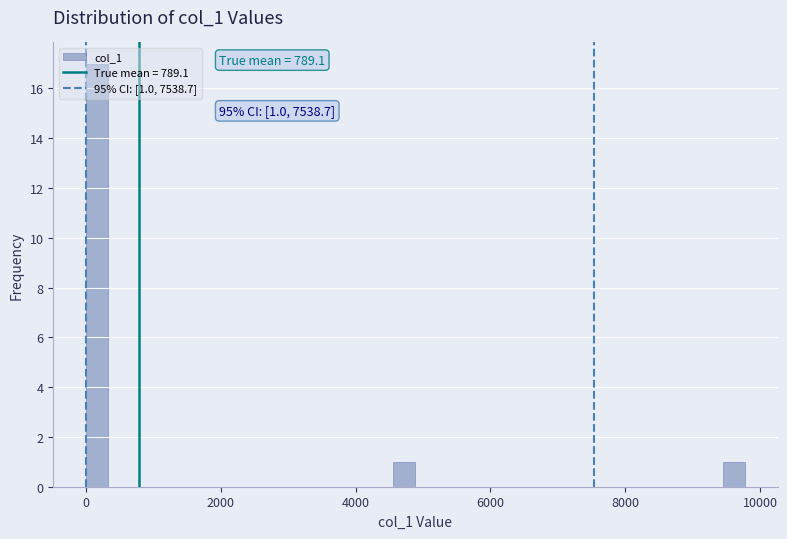

Read against the x-axis, roughly where is the centre of the tallest bar?

200